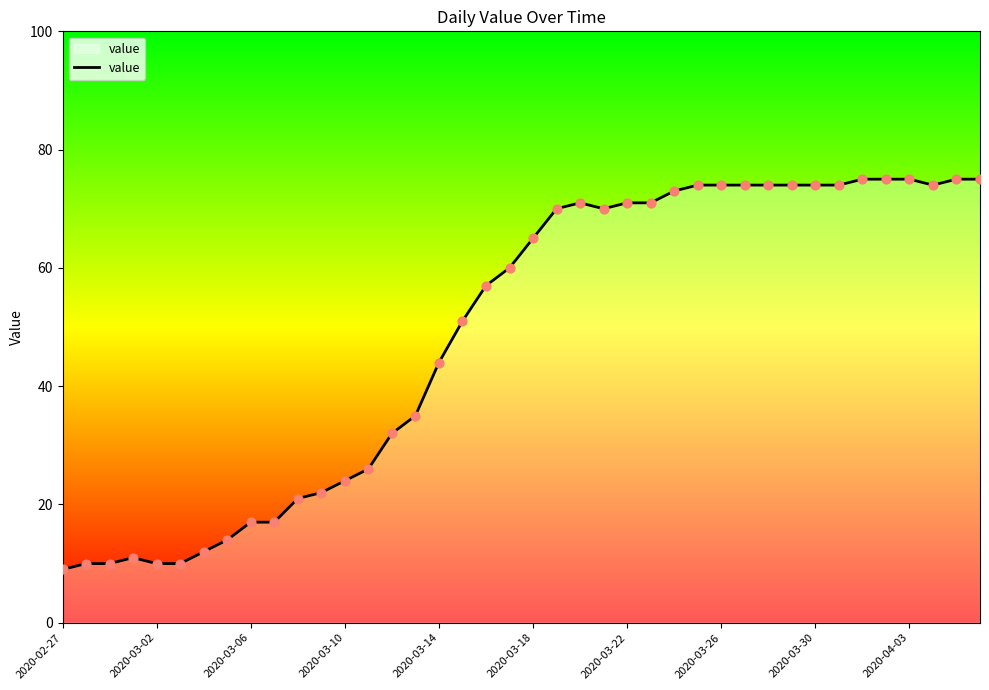

What is the maximum value shown in the chart?

75